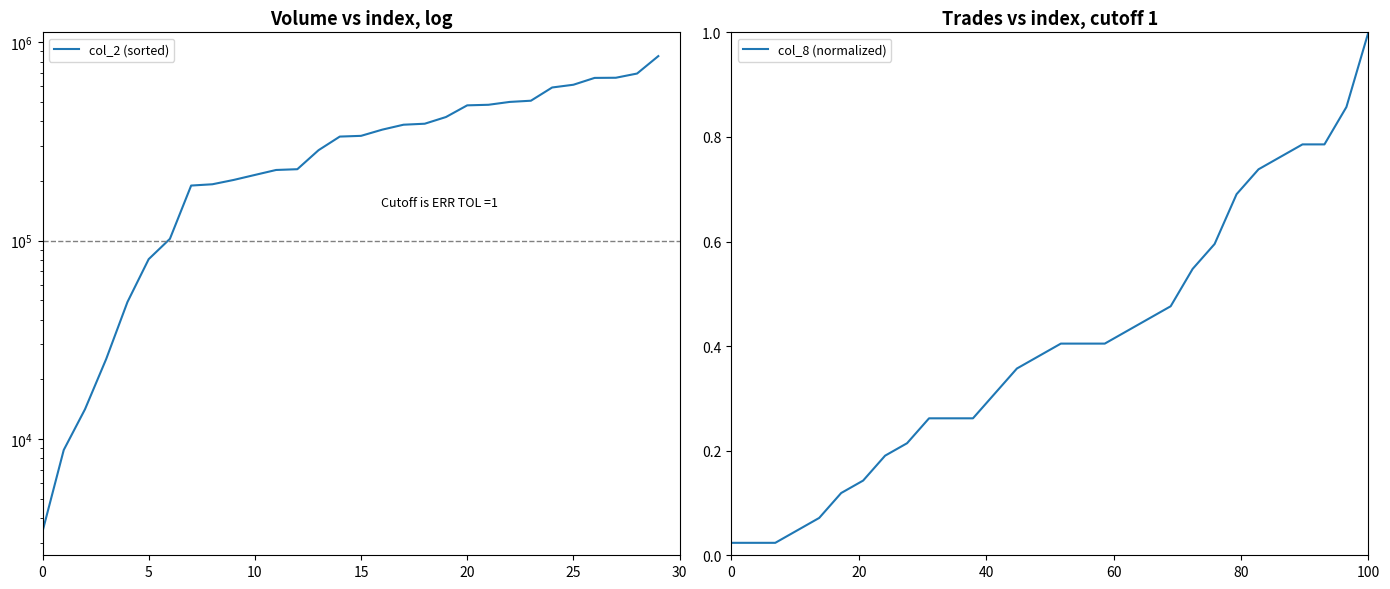

True or false: col_8 (normalized) has more than 1 interior local peaks.

False